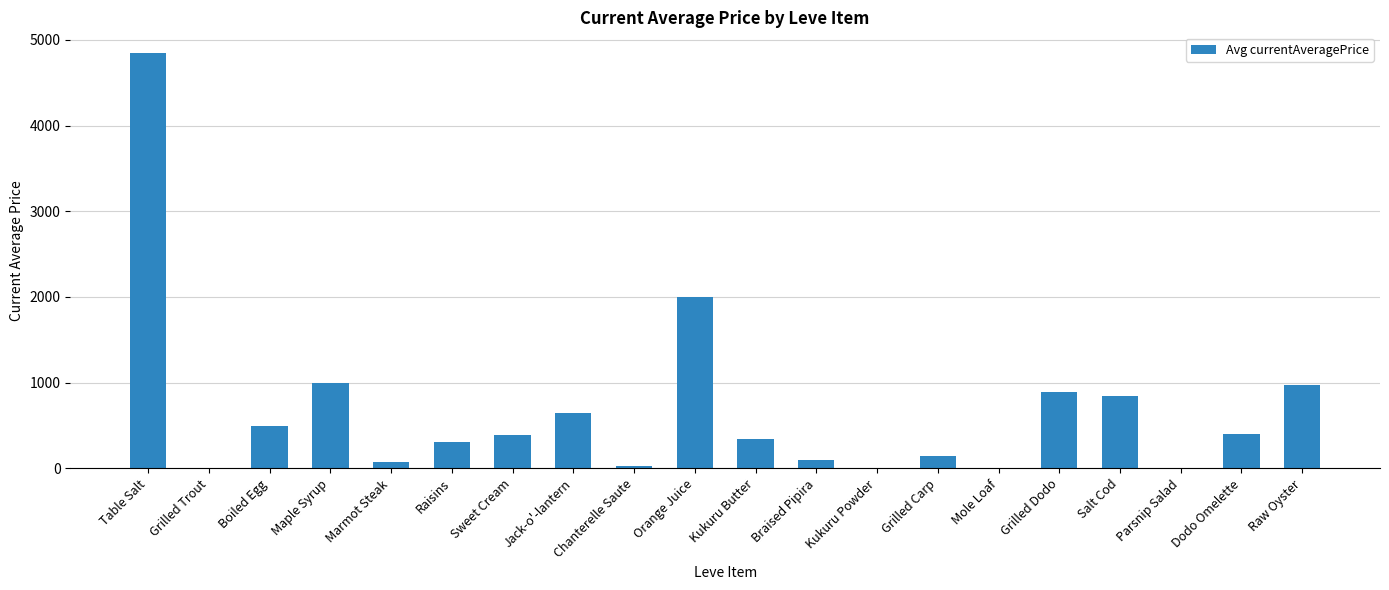

What is the sum of all values?

13456.3